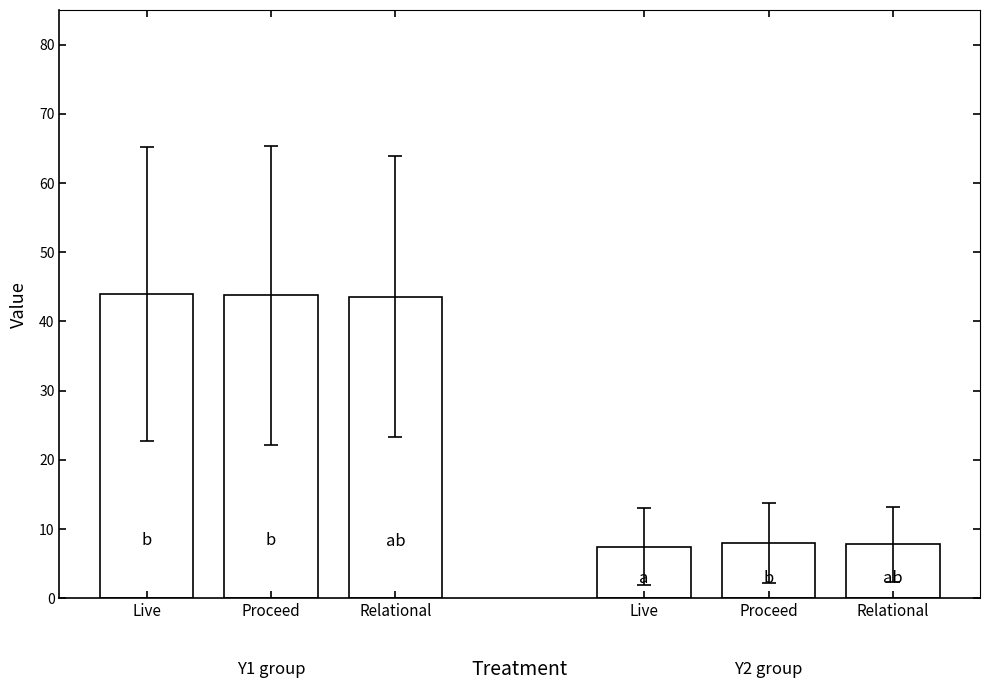

What is the difference between the highest and lowest values at Relational?

35.8